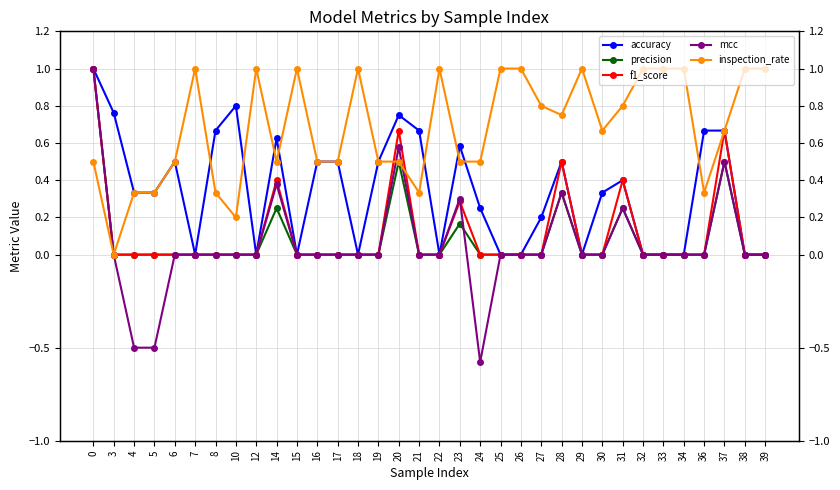

In accuracy, how many points are lower than both neighbors (excluding endpoints)?

6